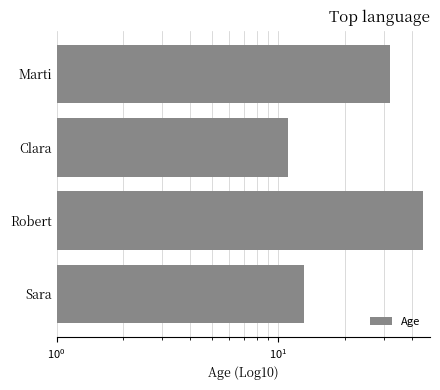

How many data points does each series have?

4